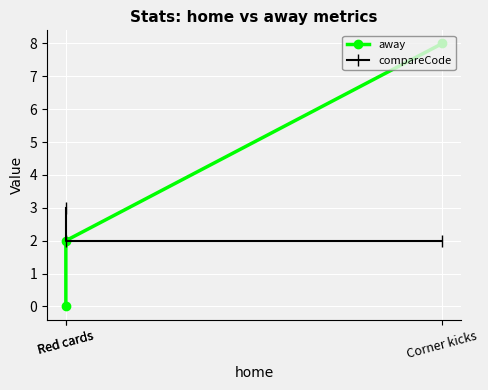

Reading left to right, extract all data points from this chart.

away: 8	2	0
compareCode: 2	2	3